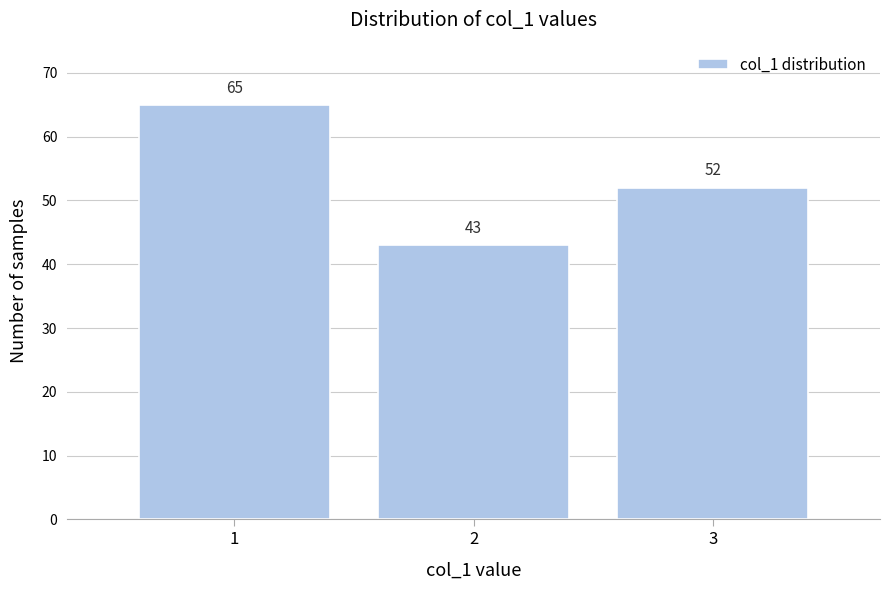

Reading left to right, list all the values displayed in this chart.

65	43	52